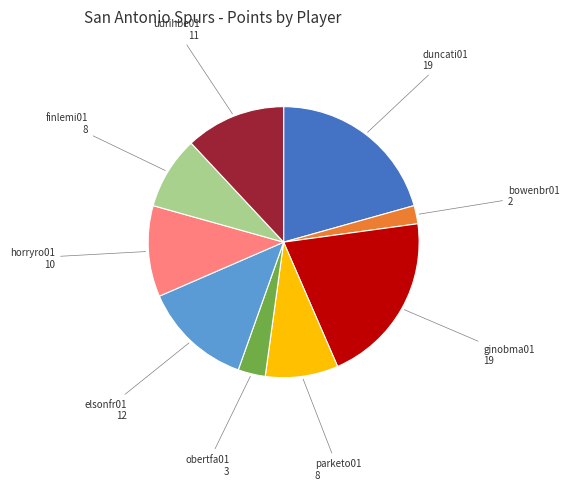

Does any single category account for the majority?

No